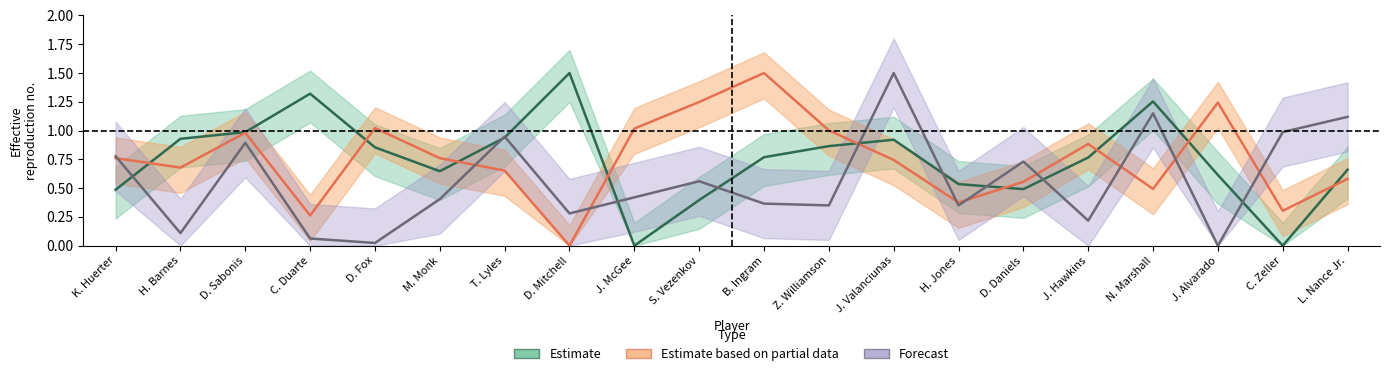

Count the number of categories in the chart.

20